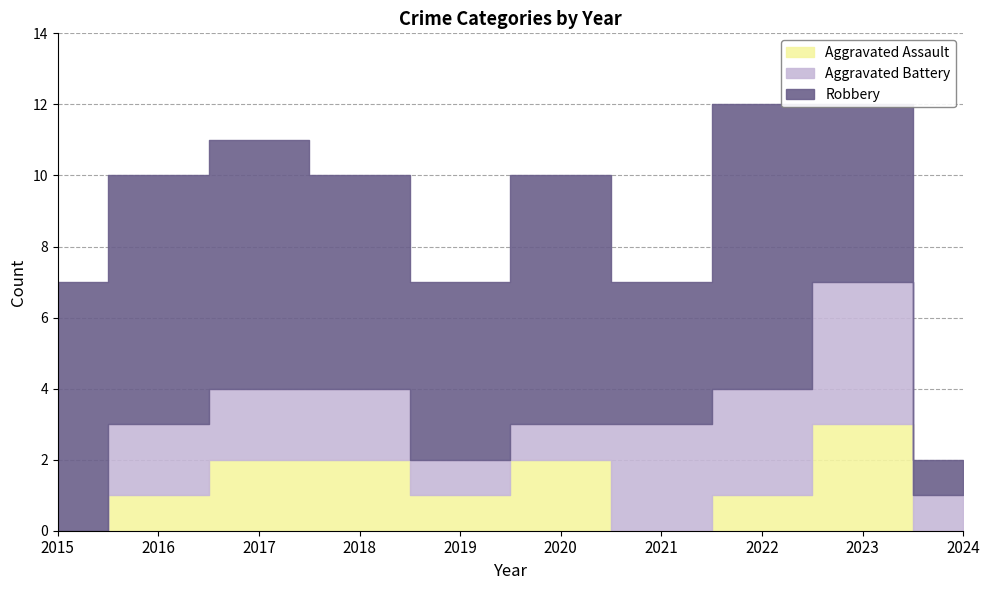

How many values in the Robbery series are below 7?

5